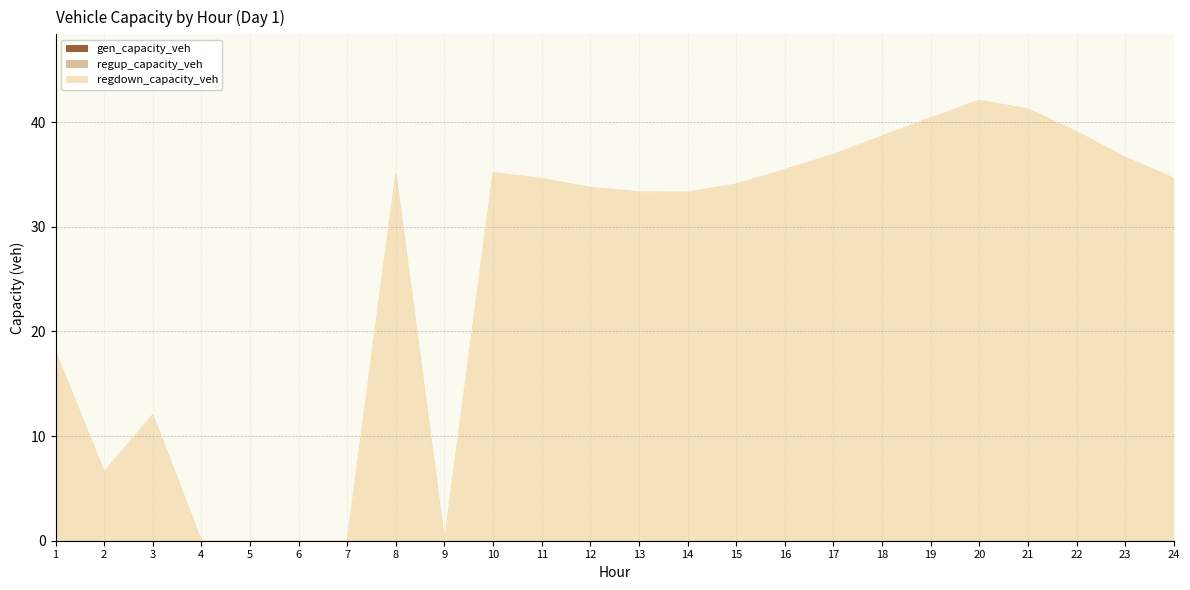

List the labels in order of gen_capacity_veh value, smallest first.

1, 2, 3, 4, 5, 6, 7, 8, 9, 10, 11, 12, 13, 14, 15, 16, 17, 18, 19, 20, 21, 22, 23, 24